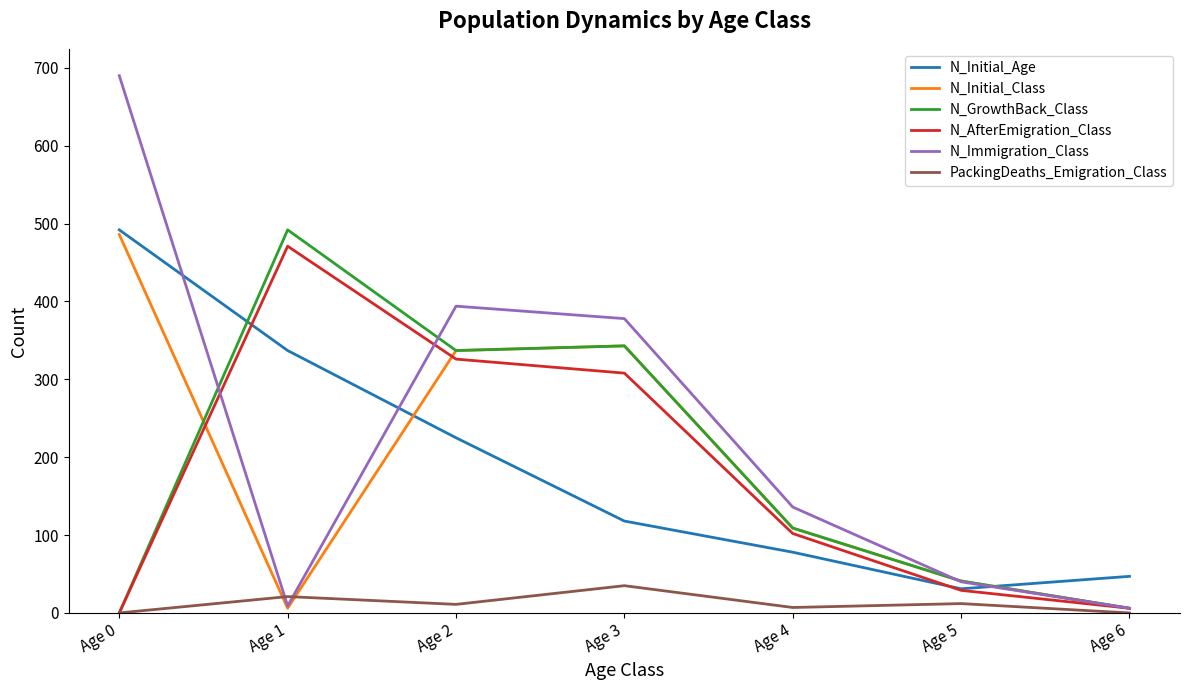

Between Age 4 and Age 6, which series saw the biggest shift?

N_Immigration_Class